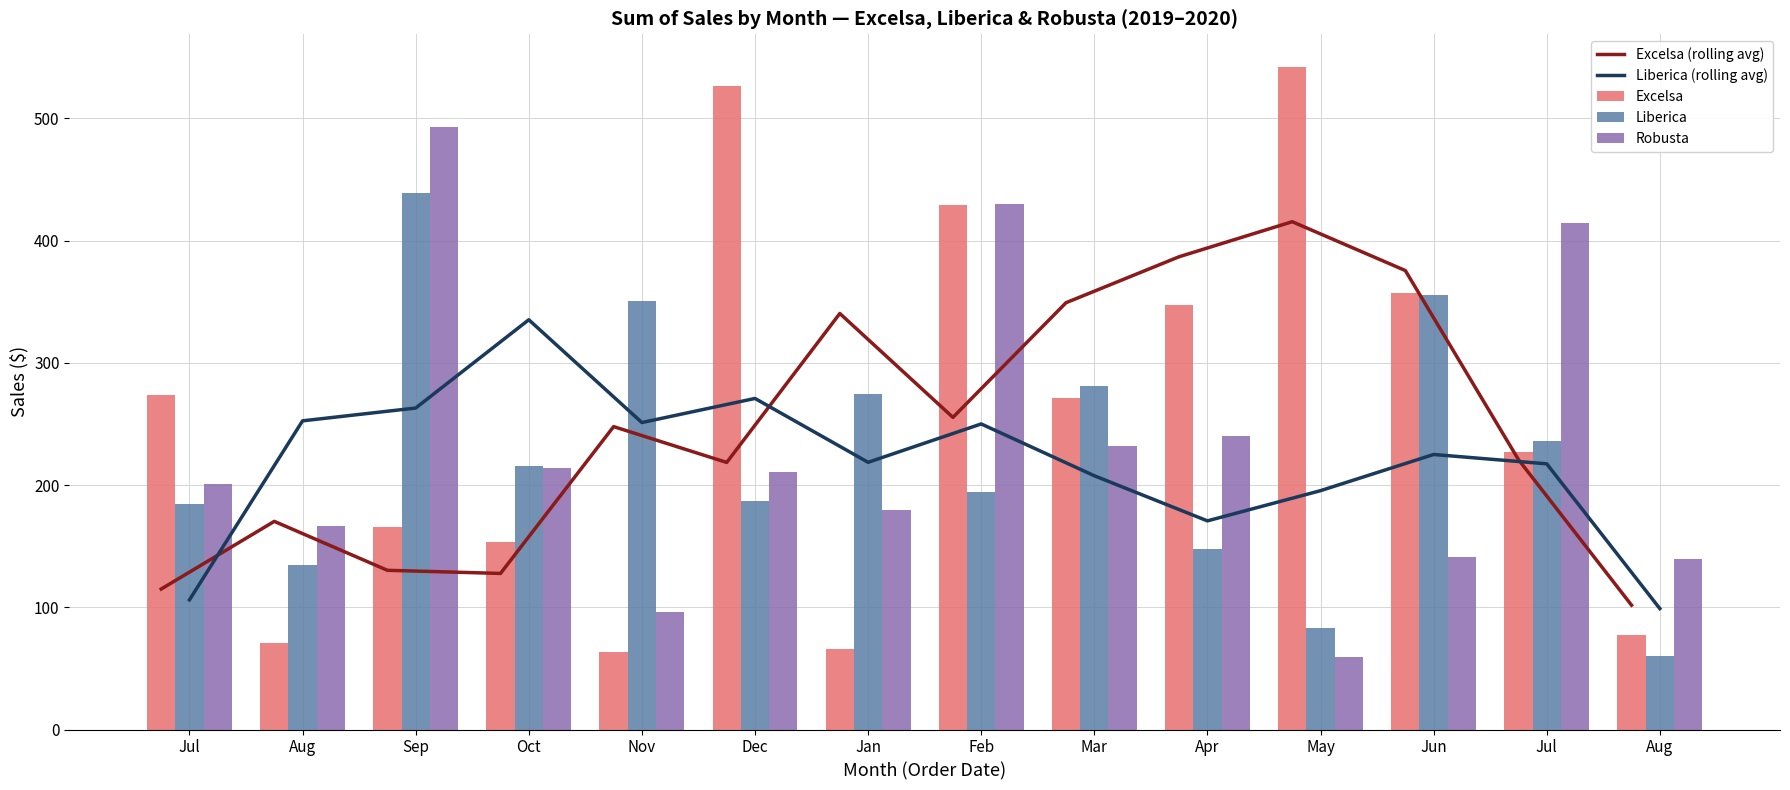

List the labels in order of Excelsa value, smallest first.

Nov, Jan, Aug, Aug, Oct, Sep, Jul, Mar, Jul, Apr, Jun, Feb, Dec, May